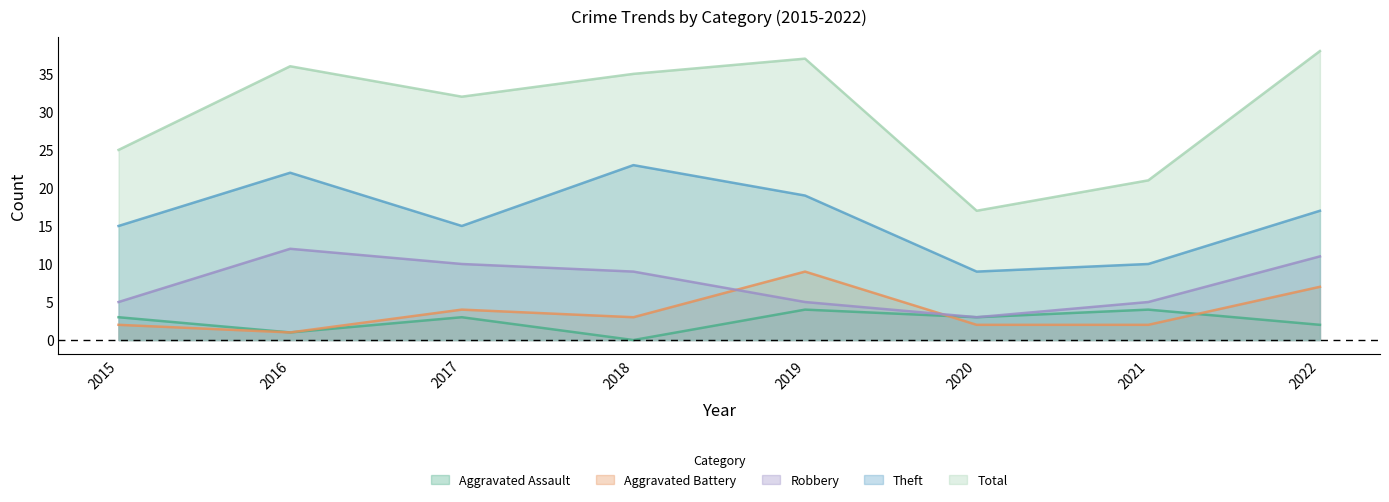

What is the difference between the maximum and second lowest values in the Aggravated Battery series?

7